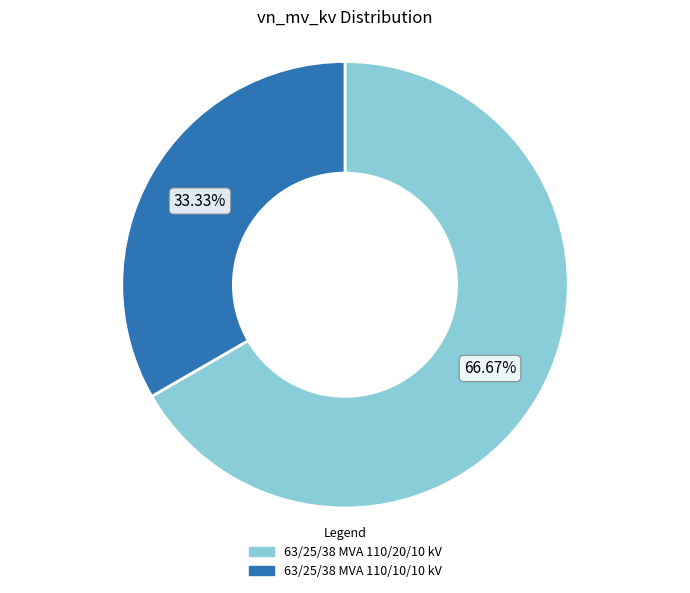

What percentage is the 63/25/38 MVA 110/10/10 kV slice, to the nearest percent?

33%